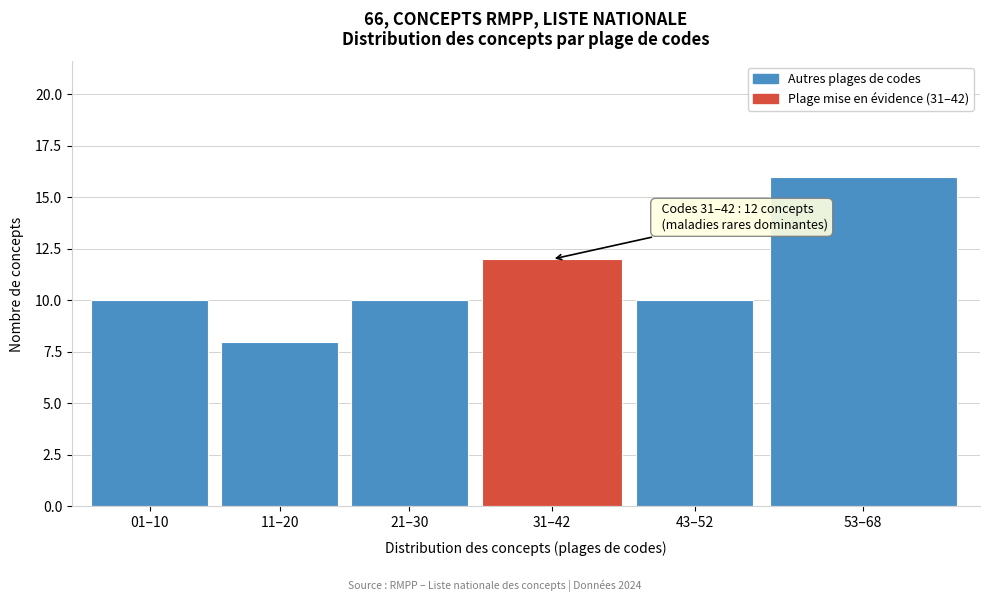

Reading left to right, list all the values displayed in this chart.

01–10=10	11–20=8	21–30=10	31–42=12	43–52=10	53–68=16